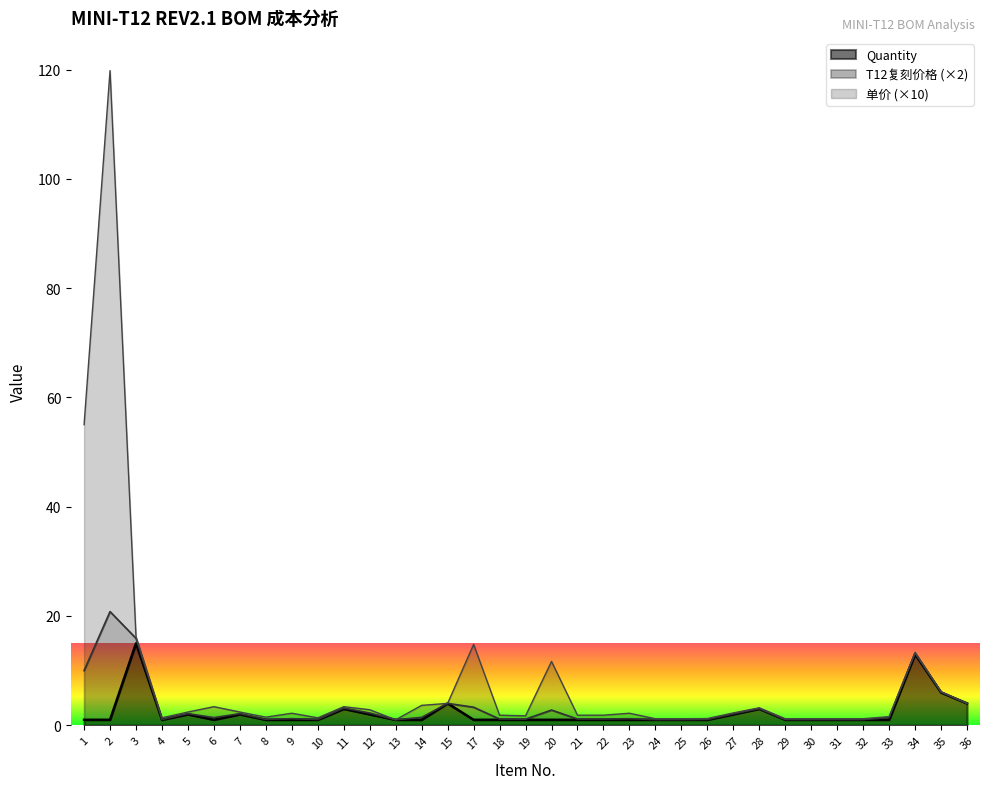

At how many categories does at least one series exceed 43?

2